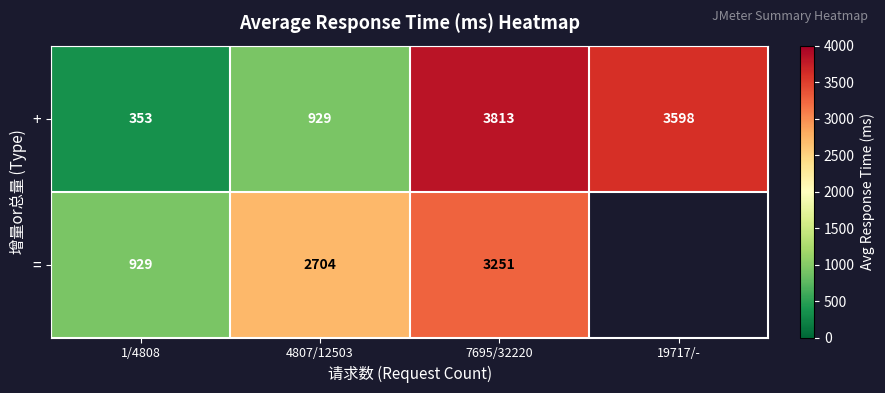

Is it true that + equals 3813 at 7695/32220?

True